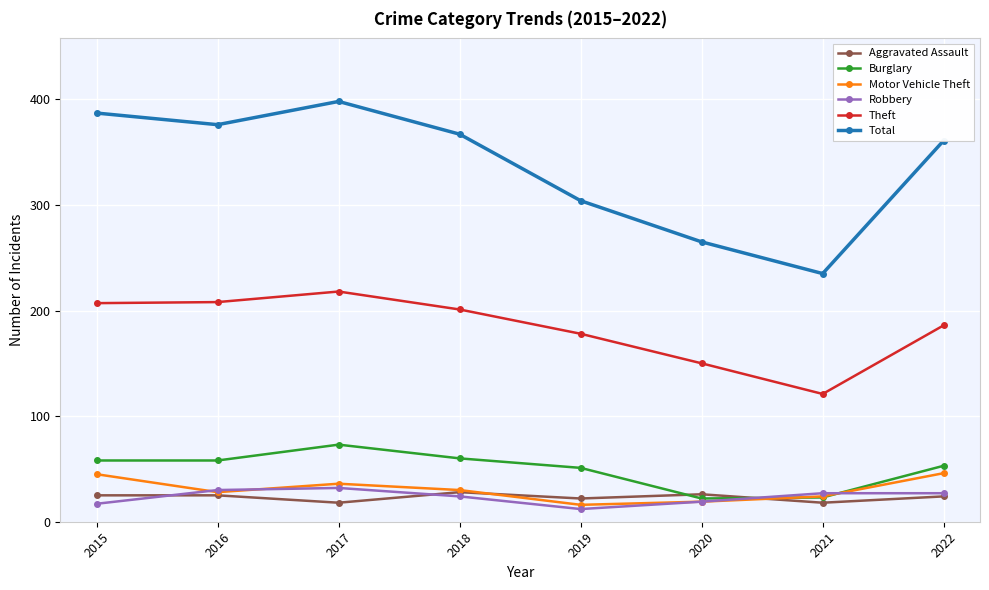

What value does the Total series have at 2015, to the nearest 5?

385